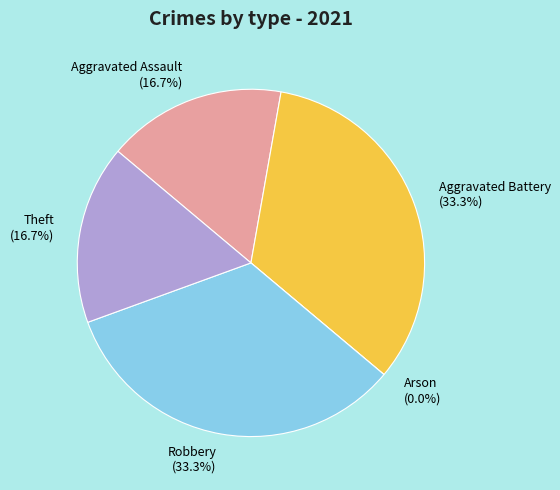

Does Robbery account for over 50% of the chart?

No